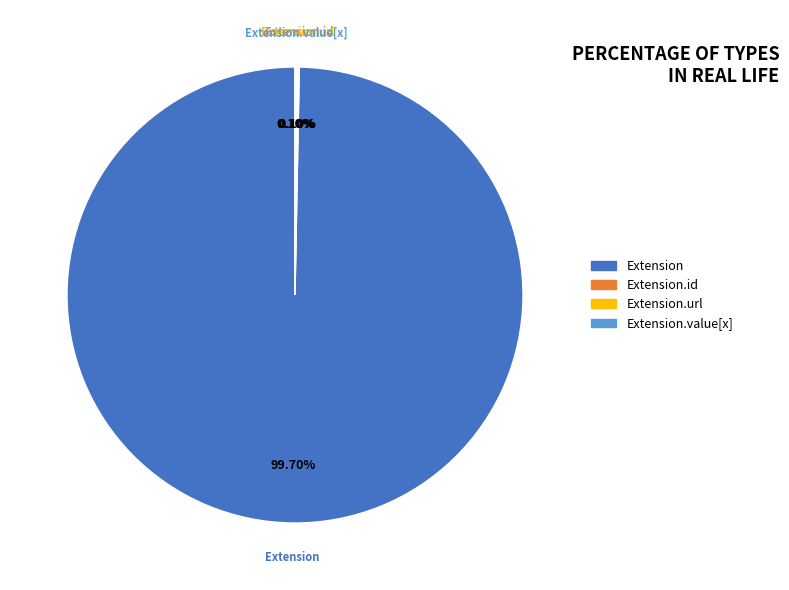

To the nearest percent, what is the average slice percentage?

25%